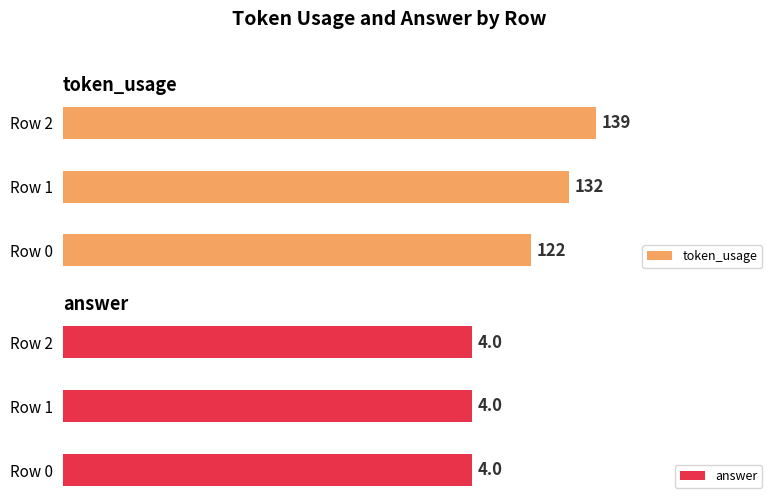

What is the total value across all series at 2?

143